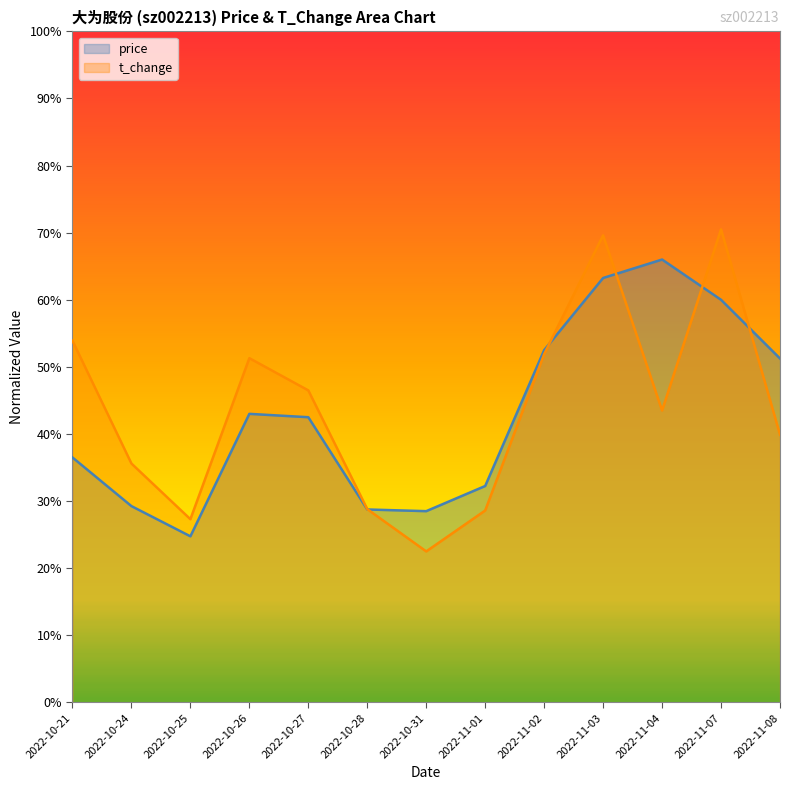

What is the sum of the price values at 2022-10-31 and 2022-10-27?

71.0